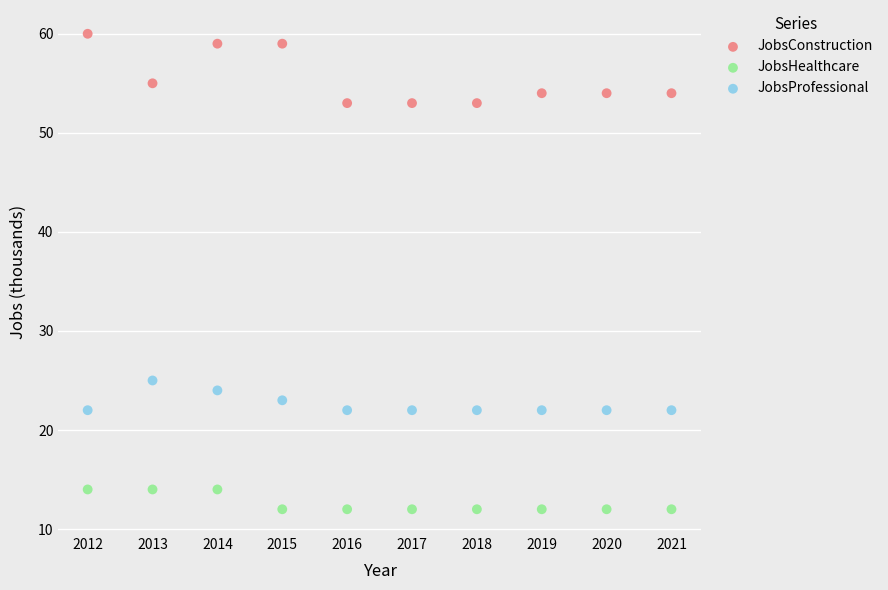

Which series has the largest Y range (max minus min)?

JobsConstruction